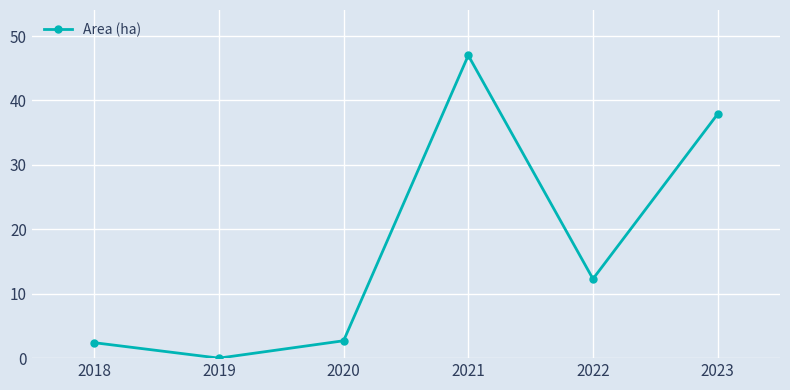

At which category does the chart reach its minimum across all series?

2019